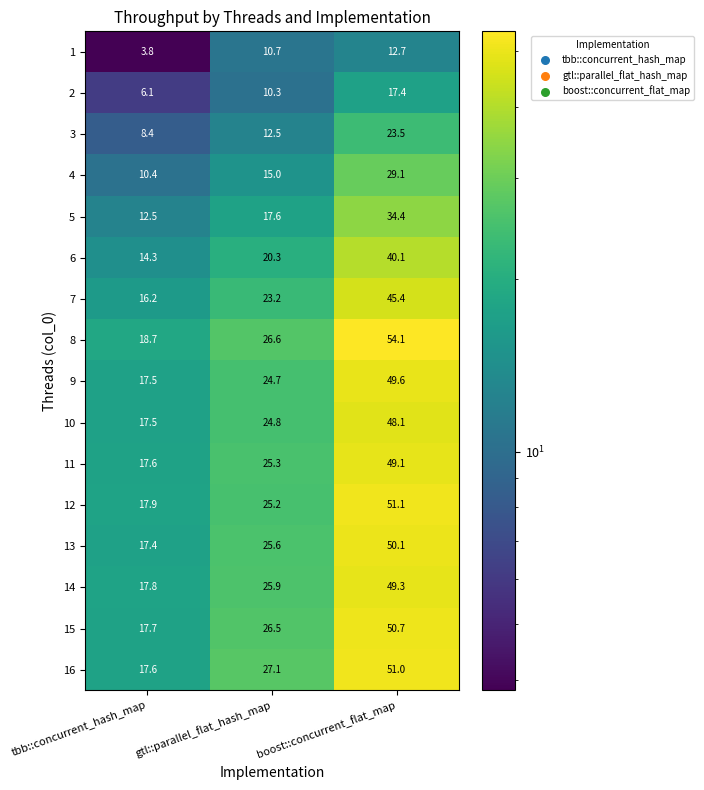

True or false: 4 has a value of 15.0 at gtl::parallel_flat_hash_map.

True